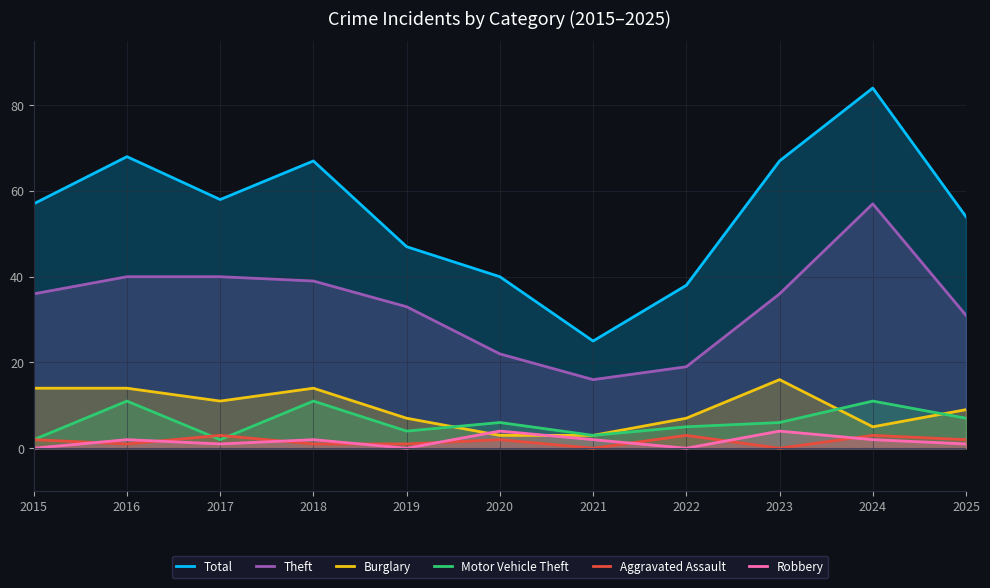

True or false: Total and Burglary intersect in this chart.

False